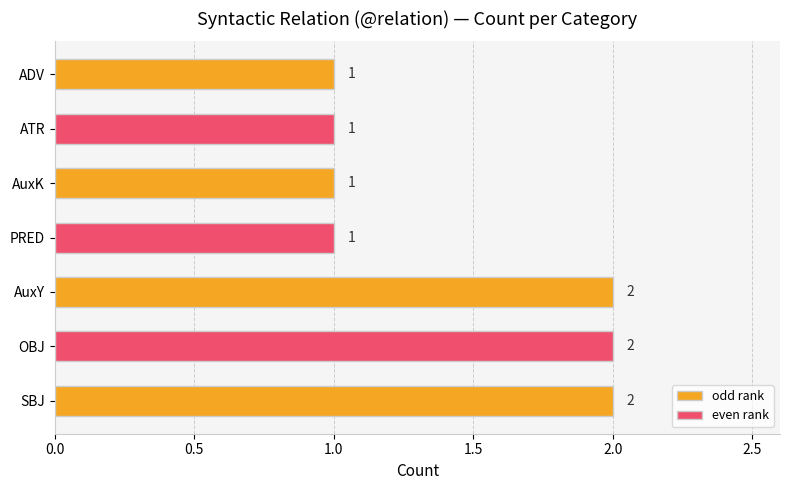

How many bars are there in total?

7